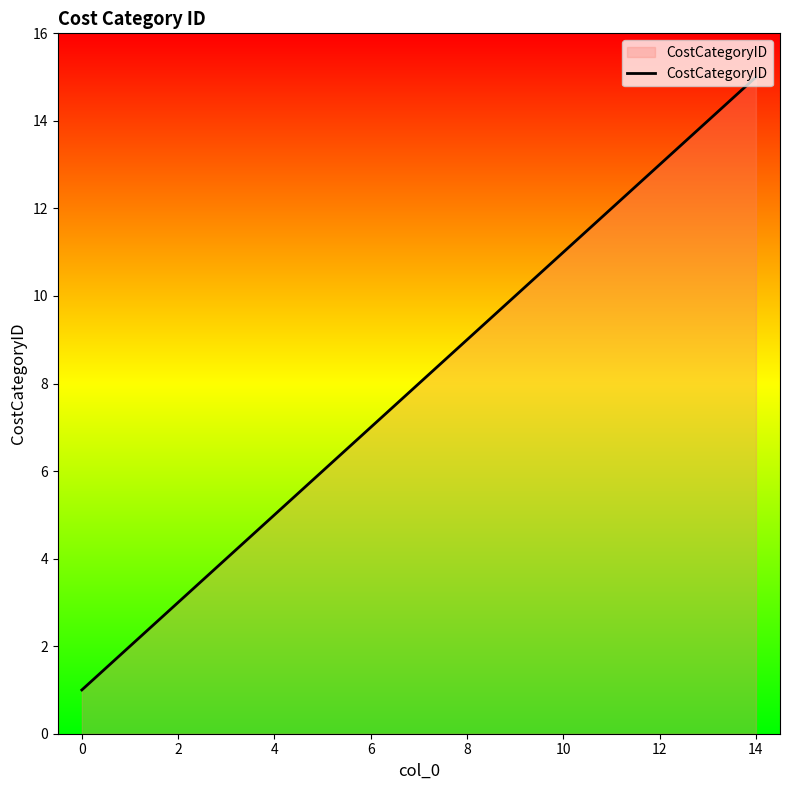

What is the maximum value shown in the chart?

15